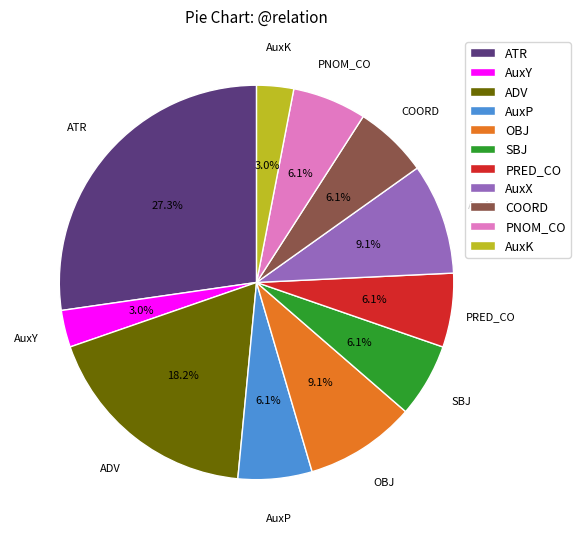

Which category has the biggest portion of the pie?

ATR